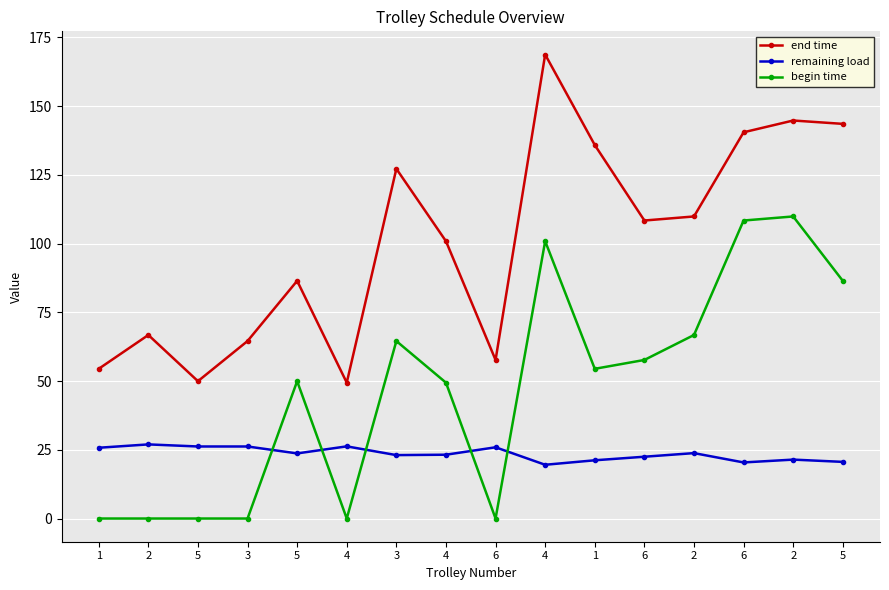

What is the total value across all series at 2?

93.7